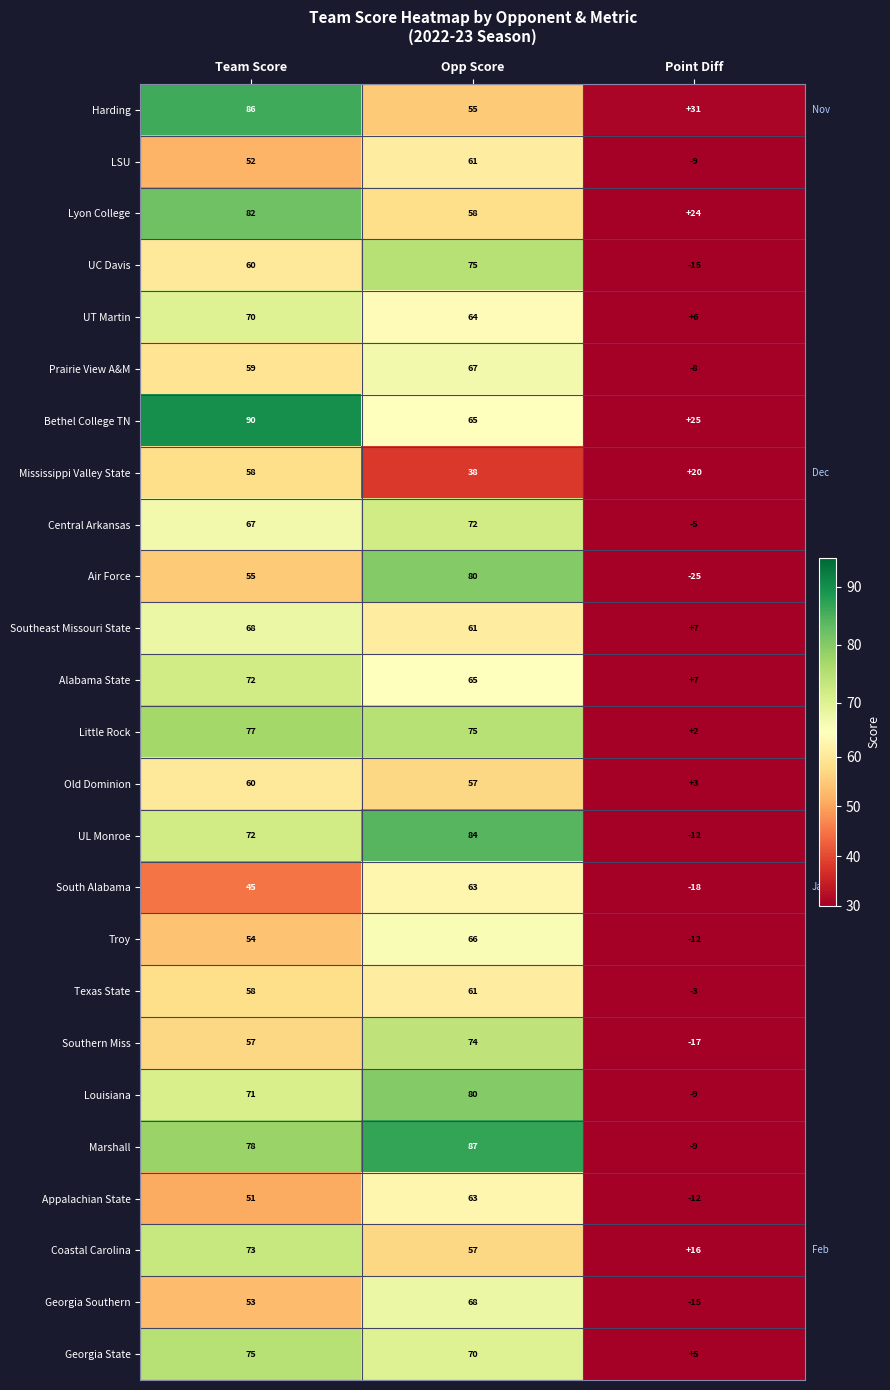

How many distinct data groups are displayed?

25